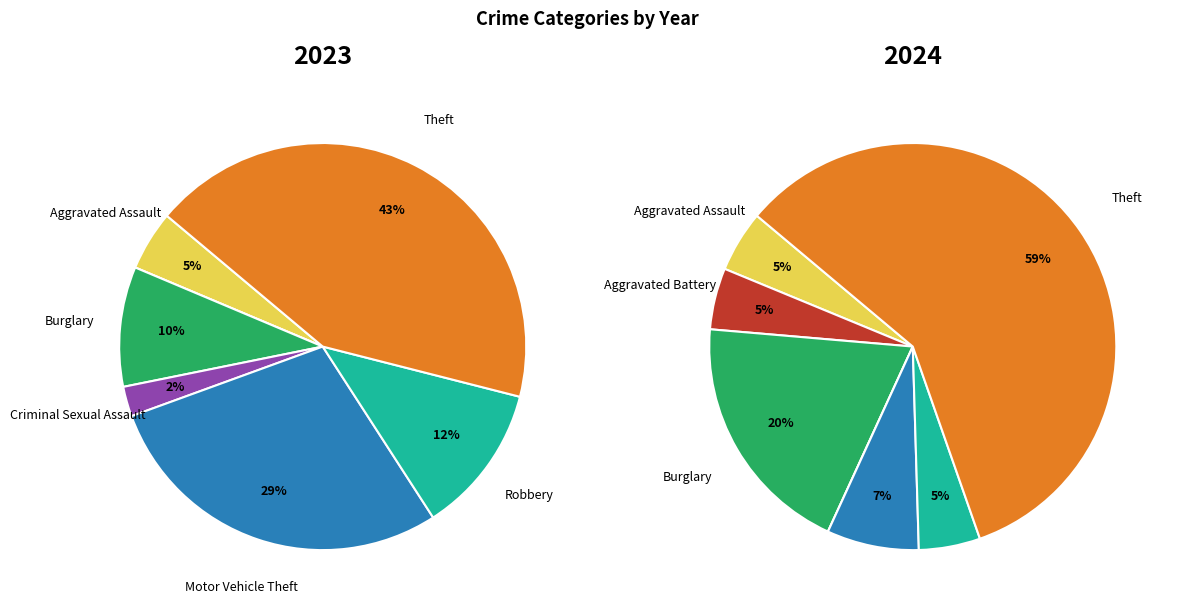

To the nearest percent, what portion does 5 represent?

12%